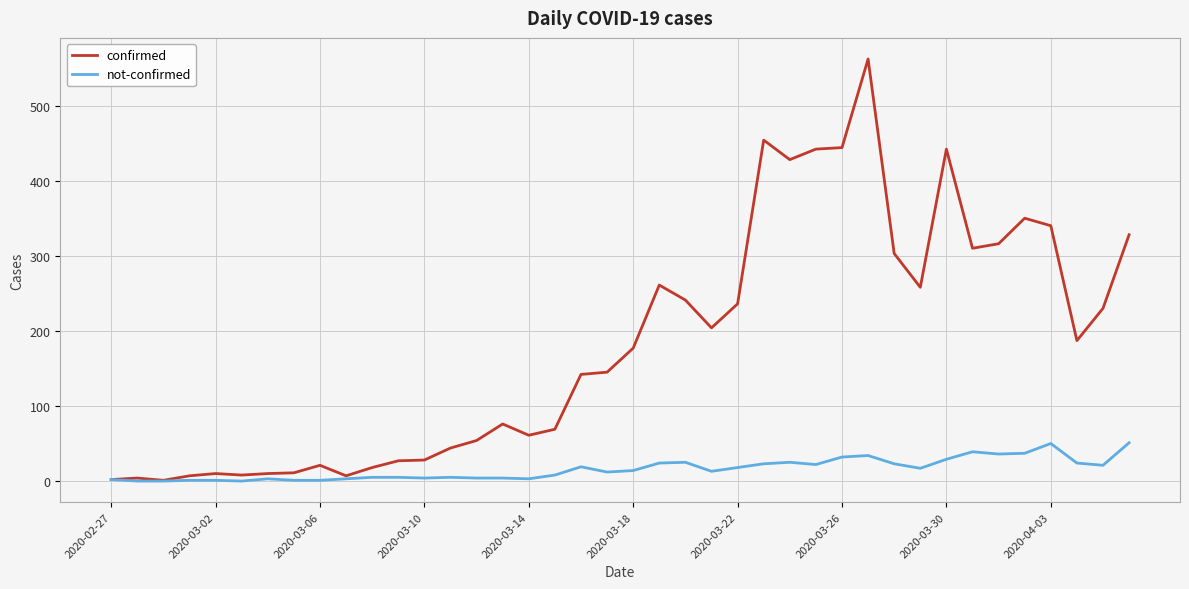

Does the chart have visible grid lines?

Yes